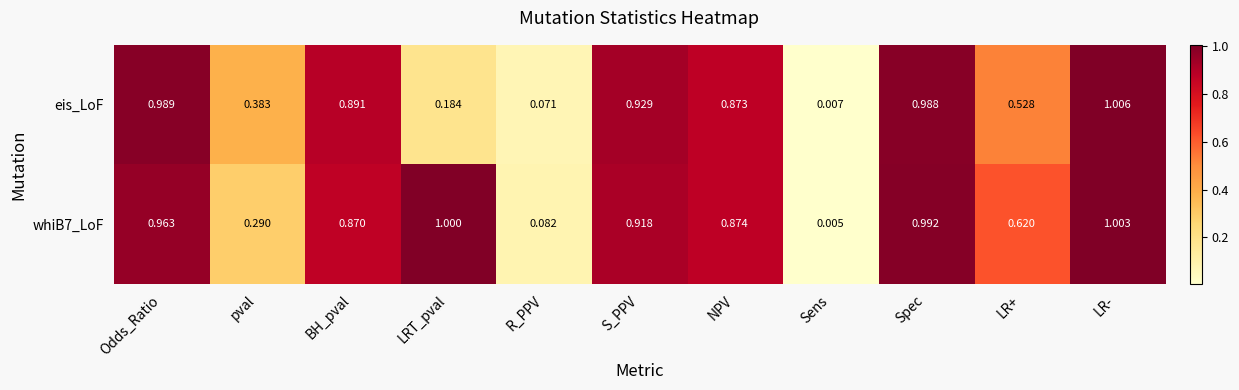

Where is eis_LoF nearest to the value 0?

Sens